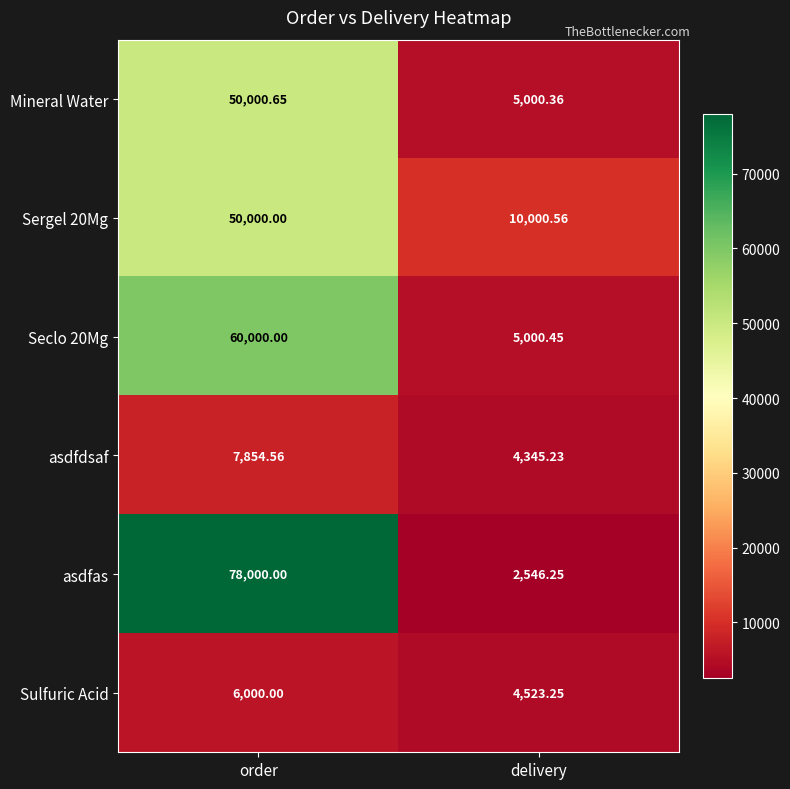

Count the number of data series in this chart.

6